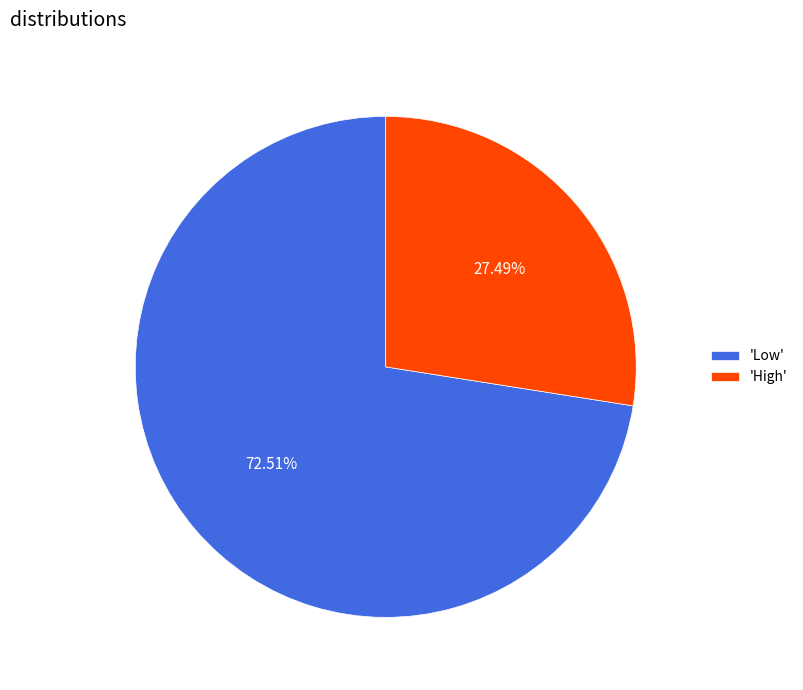

Combined, do 'High' and 'Low' account for over 50%?

Yes